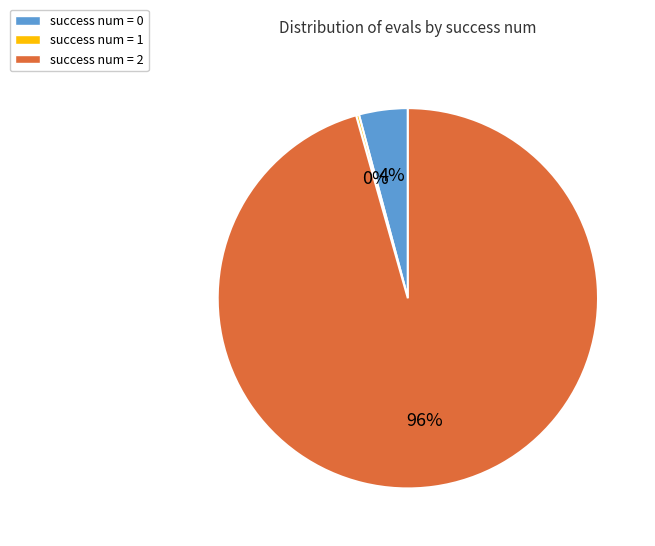

To the nearest percent, what is the combined percentage of success num = 0 and success num = 2?

100%